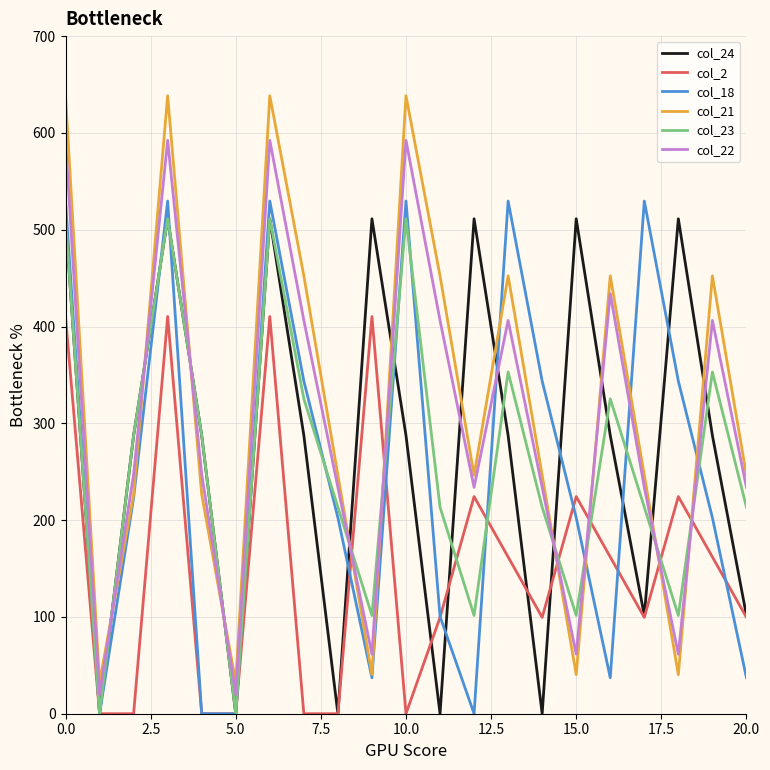

Which series has the widest spread of values?

col_21